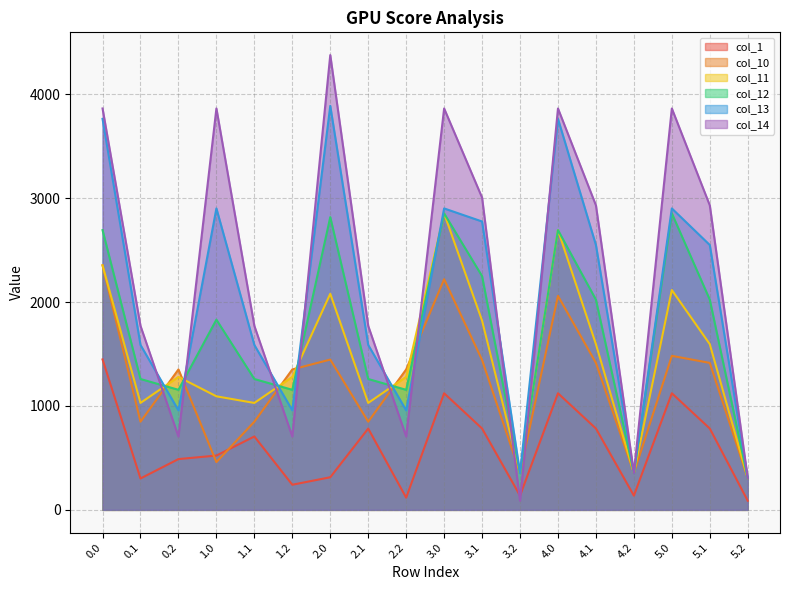

How many values in the col_11 series exceed 1279?

11